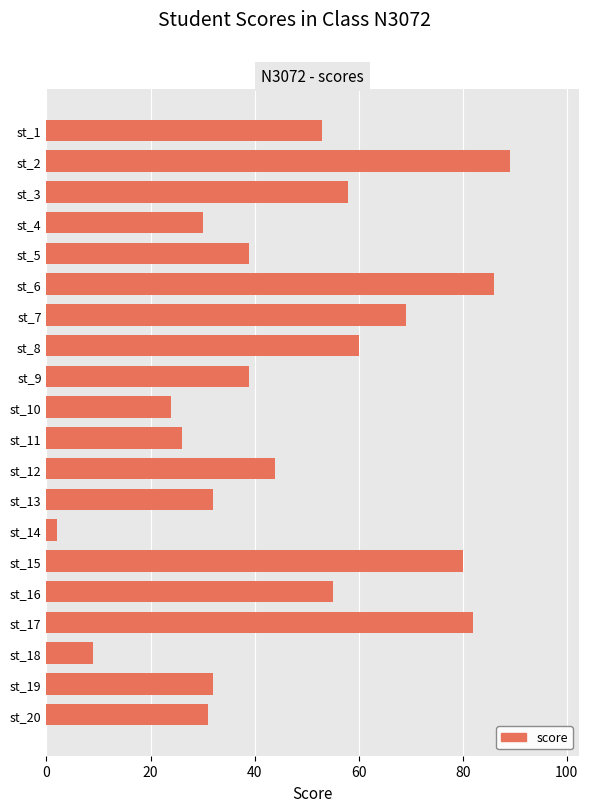

What is the value of the 5th bar from the top?

39